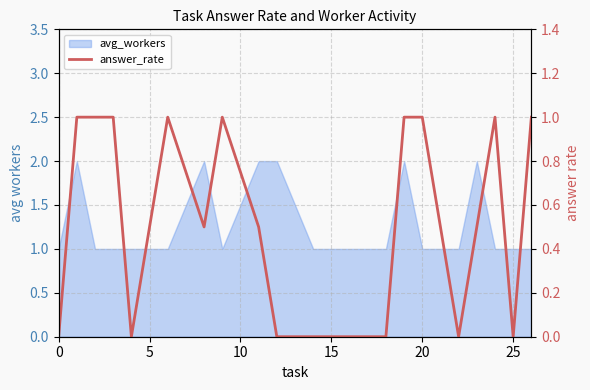

How many interior local peaks (higher than both neighbors) does the data have?

3